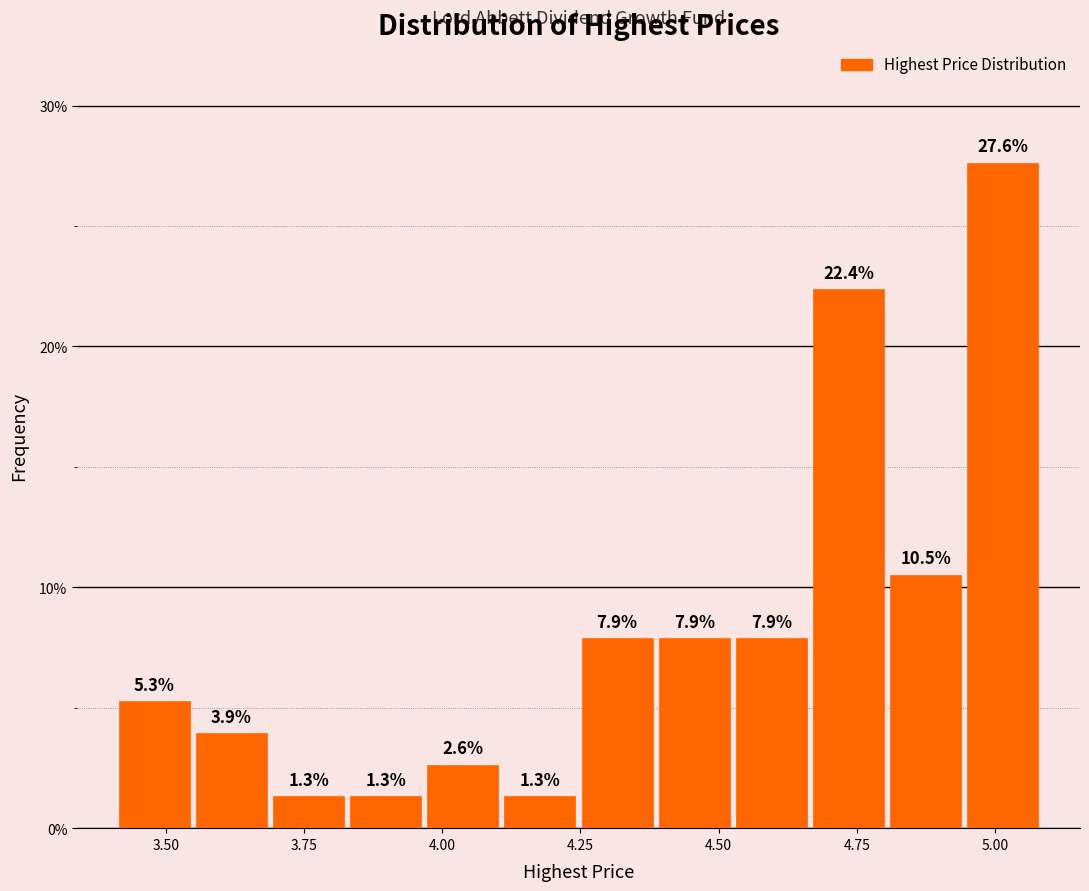

Around what value on the x-axis is the tallest bar? Give the approximate position of its centre, as read against the axis.

5.00